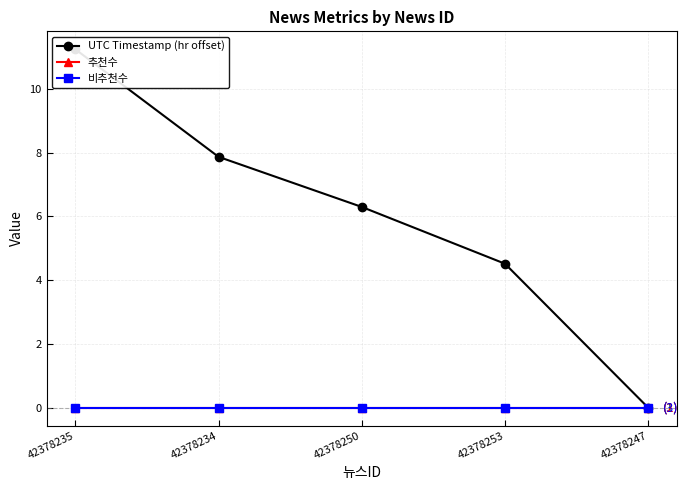

What are all the series names shown in the legend?

UTC Timestamp (hr offset), 추천수, 비추천수